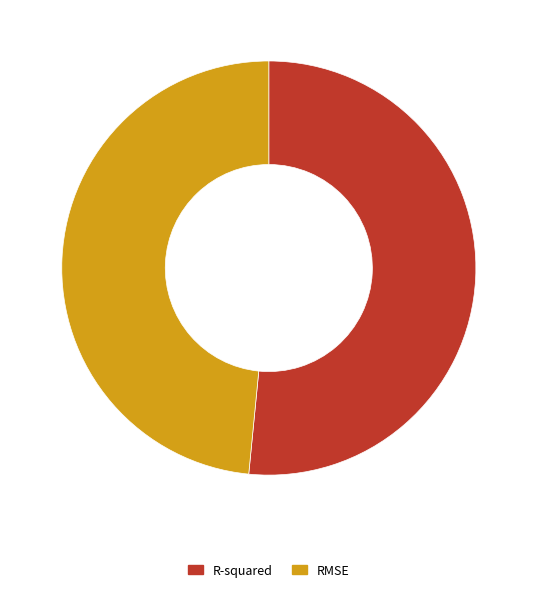

Do R-squared and RMSE together represent more than half of the pie?

Yes